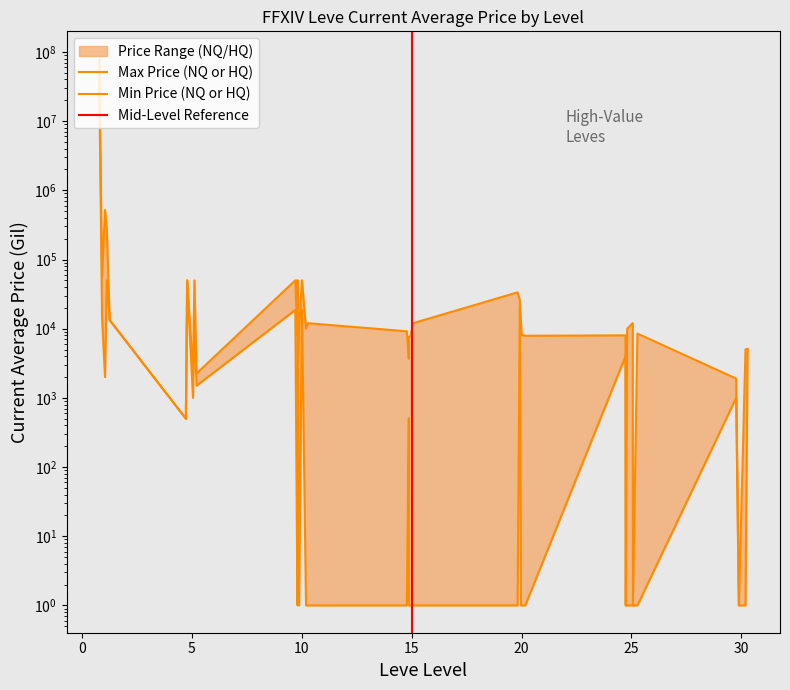

What is the sum of the currentAveragePriceNQ values at 25 and 10?

8102.4